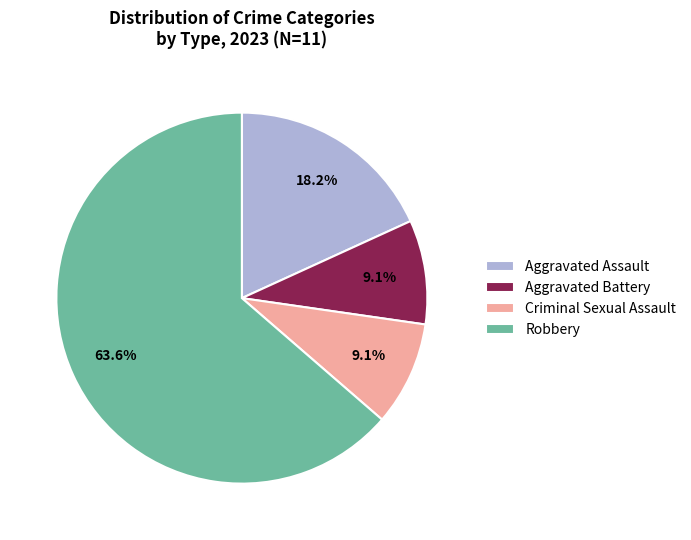

True or false: Aggravated Assault accounts for 18% of the total.

True